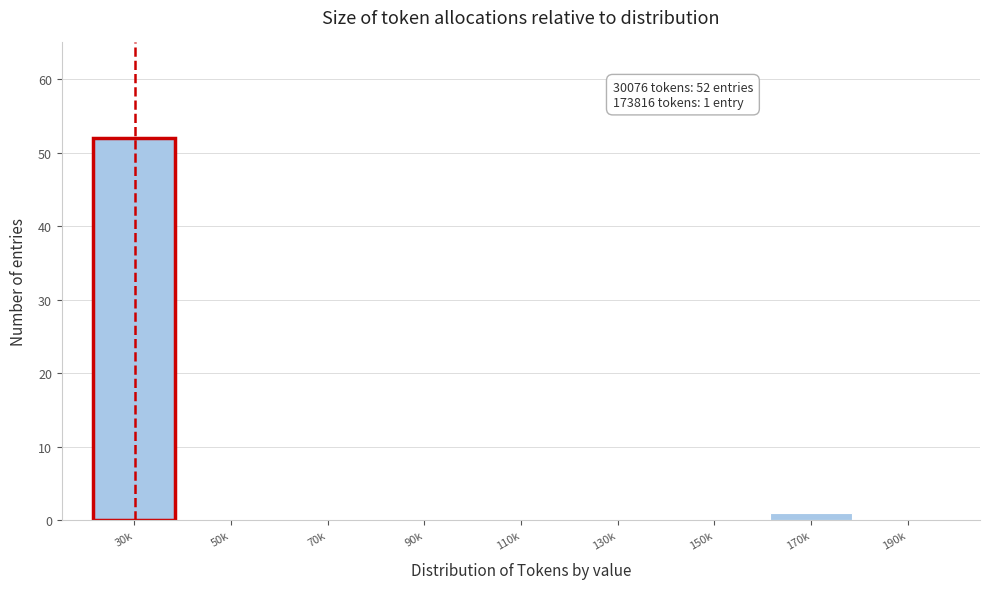

Reading left to right, transcribe all the data shown in this chart.

30k=52	50k=0	70k=0	90k=0	110k=0	130k=0	150k=0	170k=1	190k=0